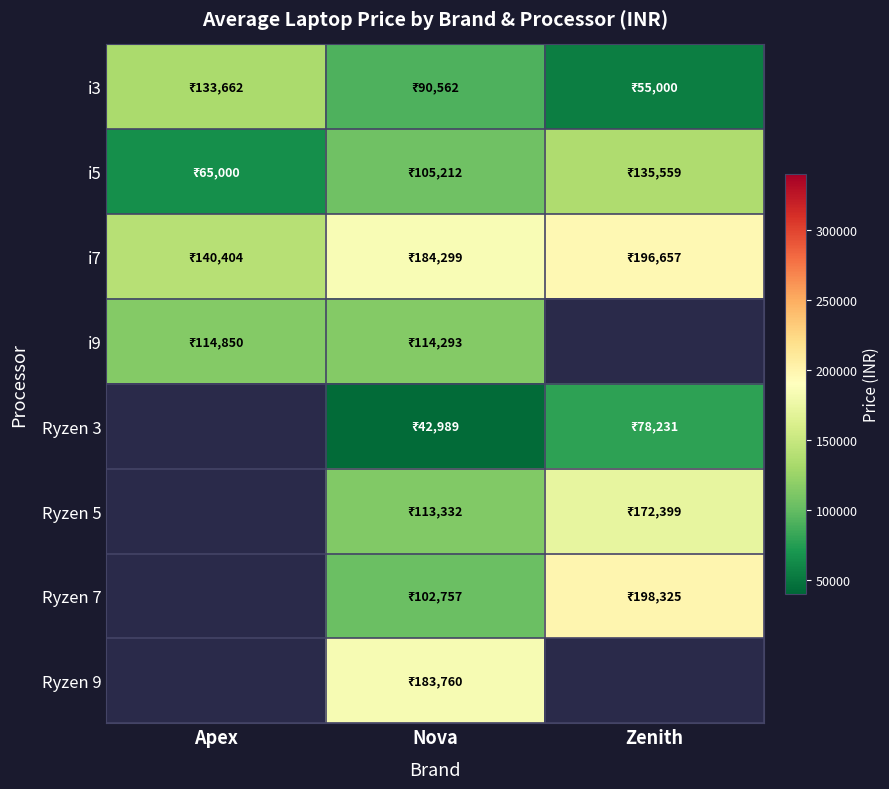

The value of i3 at Nova is 90562.0. True or false?

True